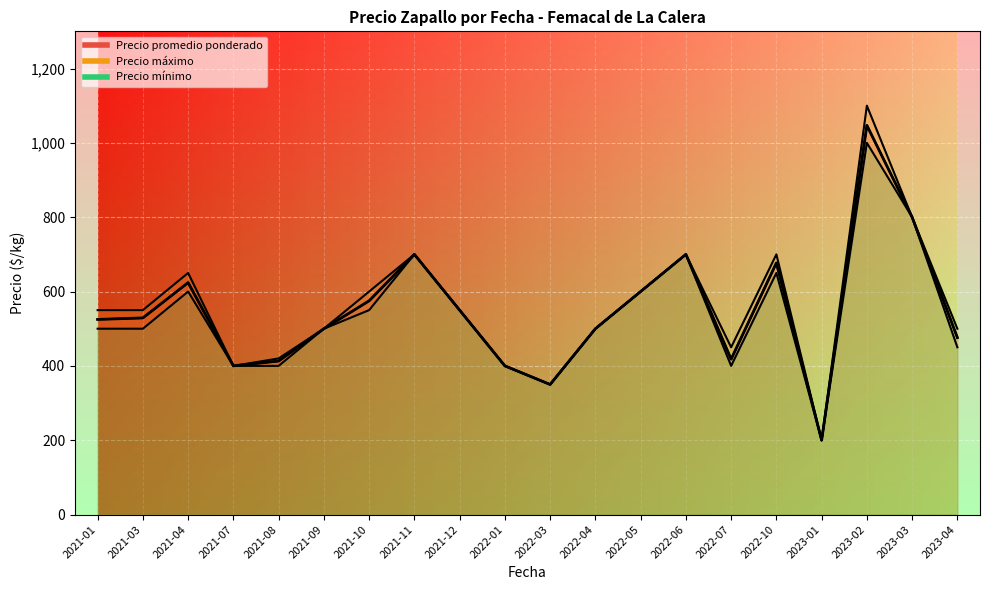

Reading left to right, transcribe all the data shown in this chart.

Precio promedio ponderado: 525	529	624	400	413	500	575	700	550	400	350	500	600	700	418	677	200	1047	800	476
Precio máximo: 550	550	650	400	420	500	600	700	550	400	350	500	600	700	450	700	200	1100	800	500
Precio mínimo: 500	500	600	400	400	500	550	700	550	400	350	500	600	700	400	650	200	1000	800	450